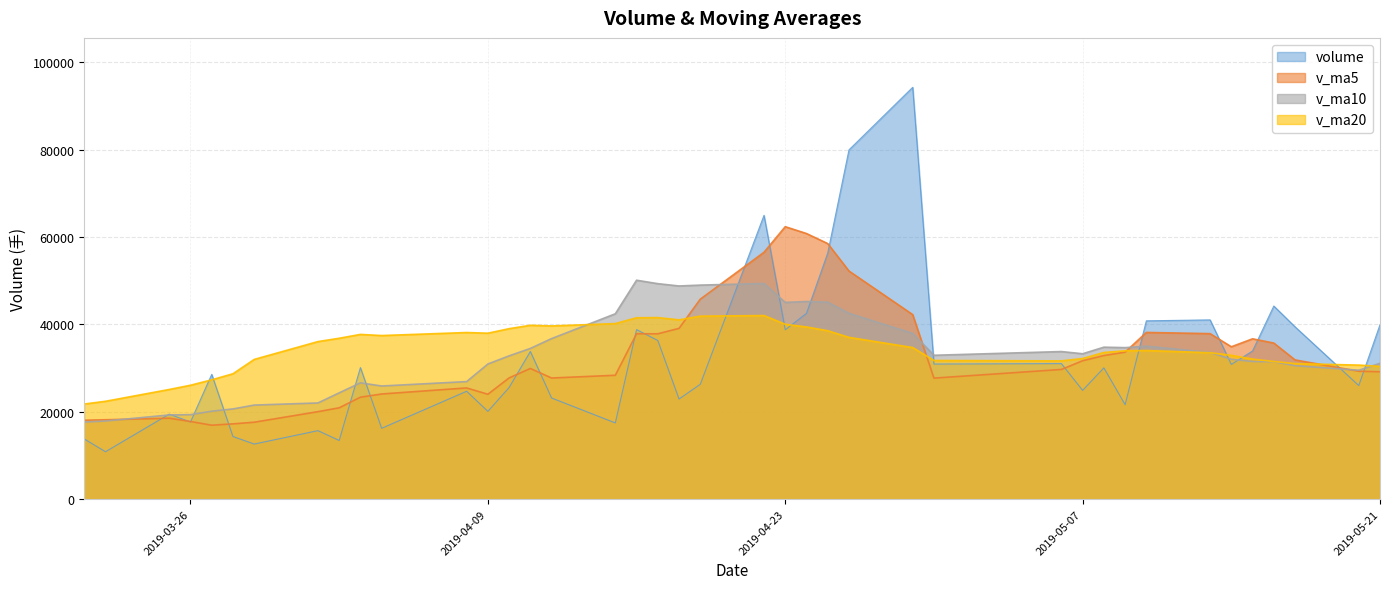

Read the v_ma20 value at 2019-03-21.

21786.8